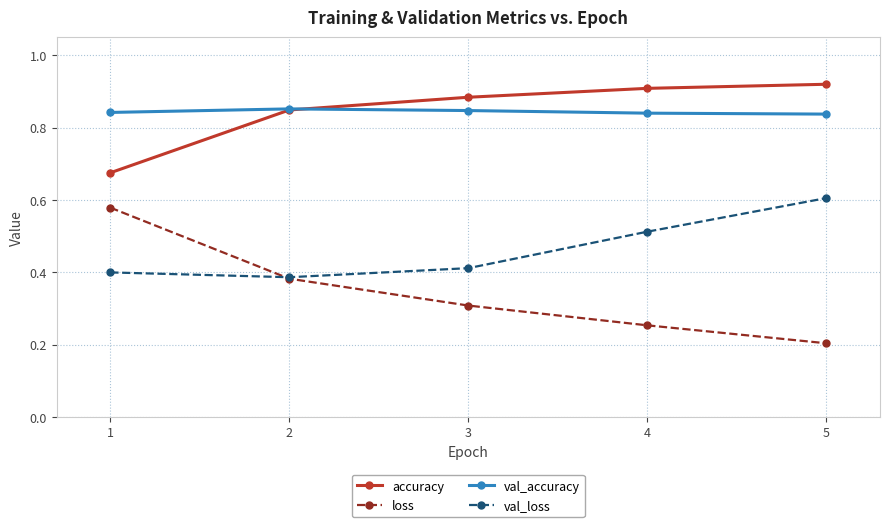

True or false: loss has more than 0 interior local peaks.

False